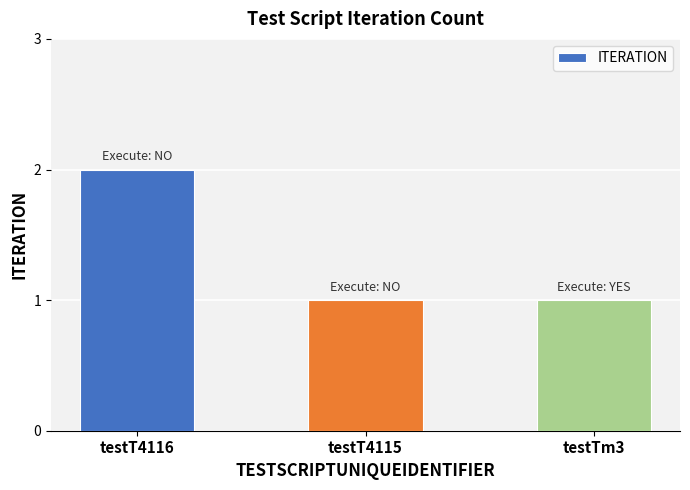

How many categories are shown in the chart?

3